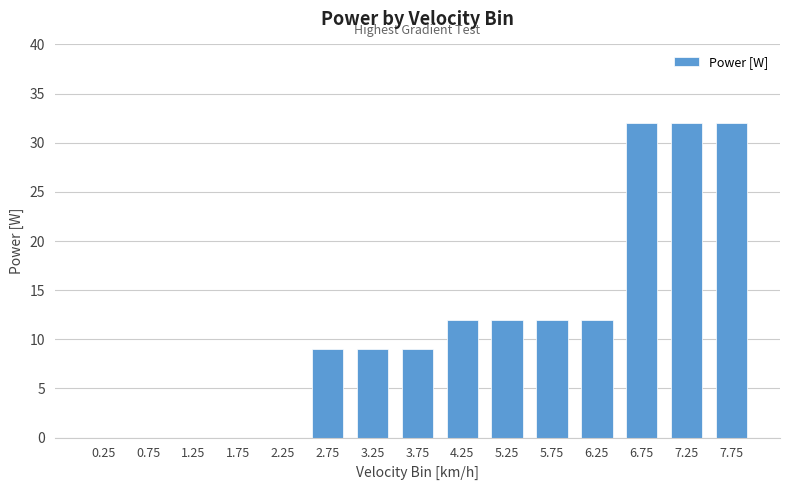

How many distinct data groups are displayed?

1